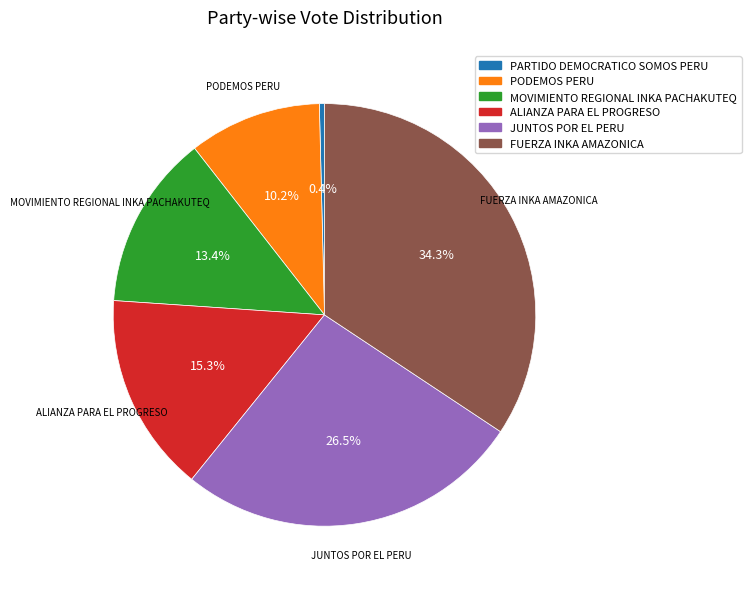

How many slices are in this pie chart?

6